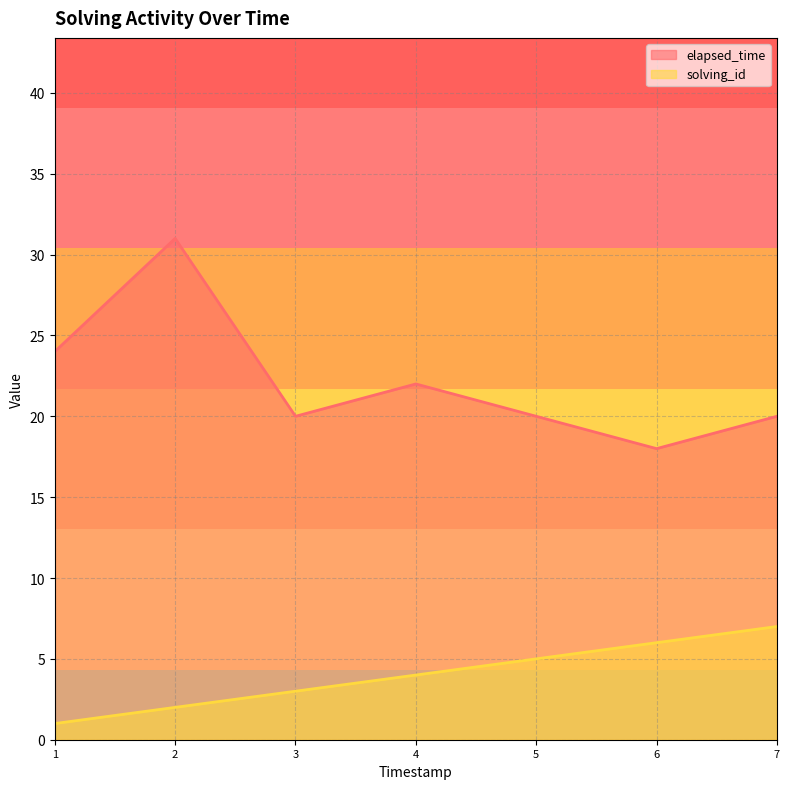

True or false: elapsed_time and solving_id intersect in this chart.

False